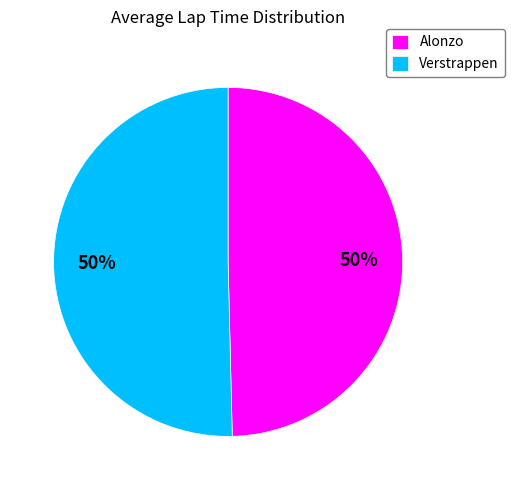

What is the ratio of the value at Alonzo to the value at Verstrappen?

1.0